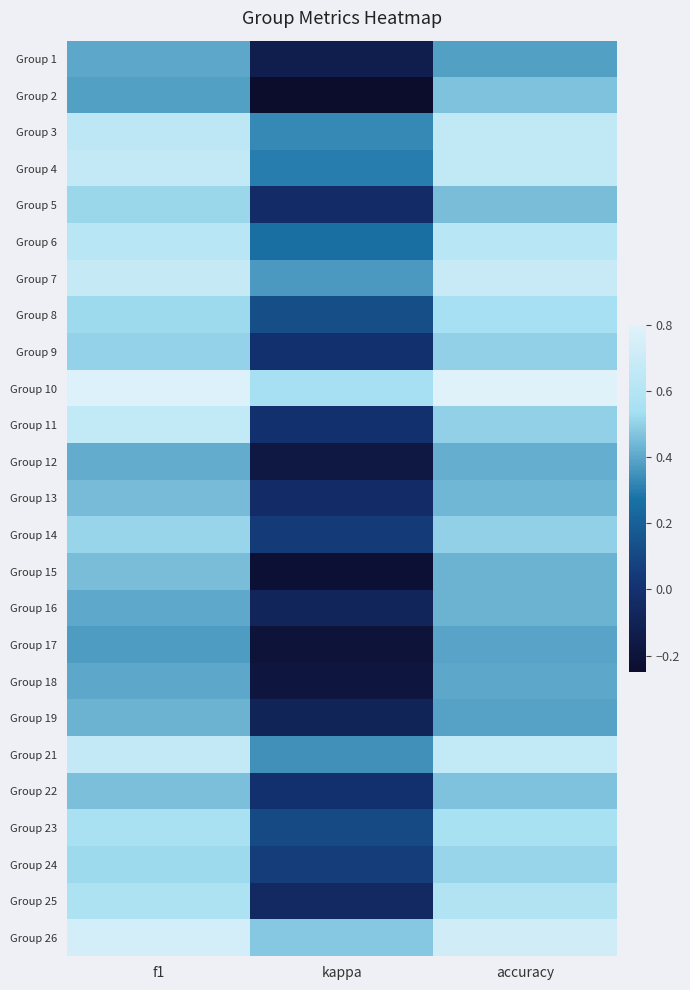

What is the minimum value shown in the chart?

-0.2